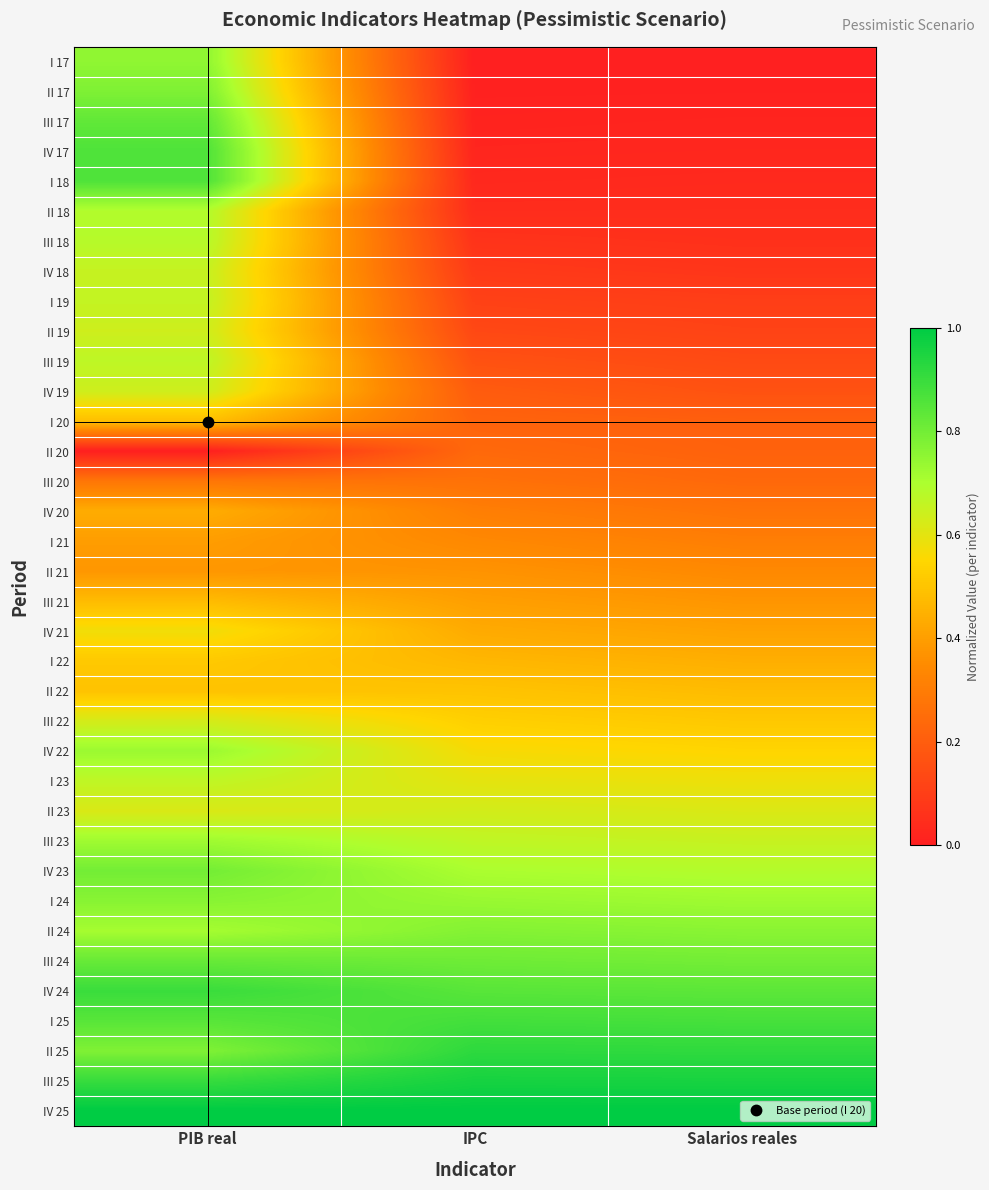

Reading left to right, transcribe all the data shown in this chart.

I 17: PIB real=0.7	IPC=0.0	Salarios reales=0.0
II 17: PIB real=0.8	IPC=0.0	Salarios reales=0.0
III 17: PIB real=0.8	IPC=0.0	Salarios reales=0.0
IV 17: PIB real=0.9	IPC=0.0	Salarios reales=0.0
I 18: PIB real=0.9	IPC=0.0	Salarios reales=0.0
II 18: PIB real=0.7	IPC=0.0	Salarios reales=0.0
III 18: PIB real=0.7	IPC=0.1	Salarios reales=0.1
IV 18: PIB real=0.7	IPC=0.1	Salarios reales=0.1
I 19: PIB real=0.7	IPC=0.1	Salarios reales=0.1
II 19: PIB real=0.6	IPC=0.1	Salarios reales=0.1
III 19: PIB real=0.7	IPC=0.2	Salarios reales=0.1
IV 19: PIB real=0.6	IPC=0.2	Salarios reales=0.2
I 20: PIB real=0.5	IPC=0.2	Salarios reales=0.2
II 20: PIB real=0.0	IPC=0.2	Salarios reales=0.2
III 20: PIB real=0.3	IPC=0.3	Salarios reales=0.2
IV 20: PIB real=0.4	IPC=0.3	Salarios reales=0.3
I 21: PIB real=0.4	IPC=0.3	Salarios reales=0.3
II 21: PIB real=0.4	IPC=0.4	Salarios reales=0.3
III 21: PIB real=0.5	IPC=0.4	Salarios reales=0.4
IV 21: PIB real=0.6	IPC=0.4	Salarios reales=0.4
I 22: PIB real=0.5	IPC=0.5	Salarios reales=0.4
II 22: PIB real=0.5	IPC=0.5	Salarios reales=0.5
III 22: PIB real=0.6	IPC=0.5	Salarios reales=0.5
IV 22: PIB real=0.7	IPC=0.6	Salarios reales=0.5
I 23: PIB real=0.7	IPC=0.6	Salarios reales=0.6
II 23: PIB real=0.6	IPC=0.6	Salarios reales=0.6
III 23: PIB real=0.7	IPC=0.7	Salarios reales=0.7
IV 23: PIB real=0.8	IPC=0.7	Salarios reales=0.7
I 24: PIB real=0.8	IPC=0.7	Salarios reales=0.7
II 24: PIB real=0.7	IPC=0.8	Salarios reales=0.8
III 24: PIB real=0.8	IPC=0.8	Salarios reales=0.8
IV 24: PIB real=0.9	IPC=0.8	Salarios reales=0.8
I 25: PIB real=0.8	IPC=0.9	Salarios reales=0.9
II 25: PIB real=0.8	IPC=0.9	Salarios reales=0.9
III 25: PIB real=0.9	IPC=1.0	Salarios reales=1.0
IV 25: PIB real=1.0	IPC=1.0	Salarios reales=1.0